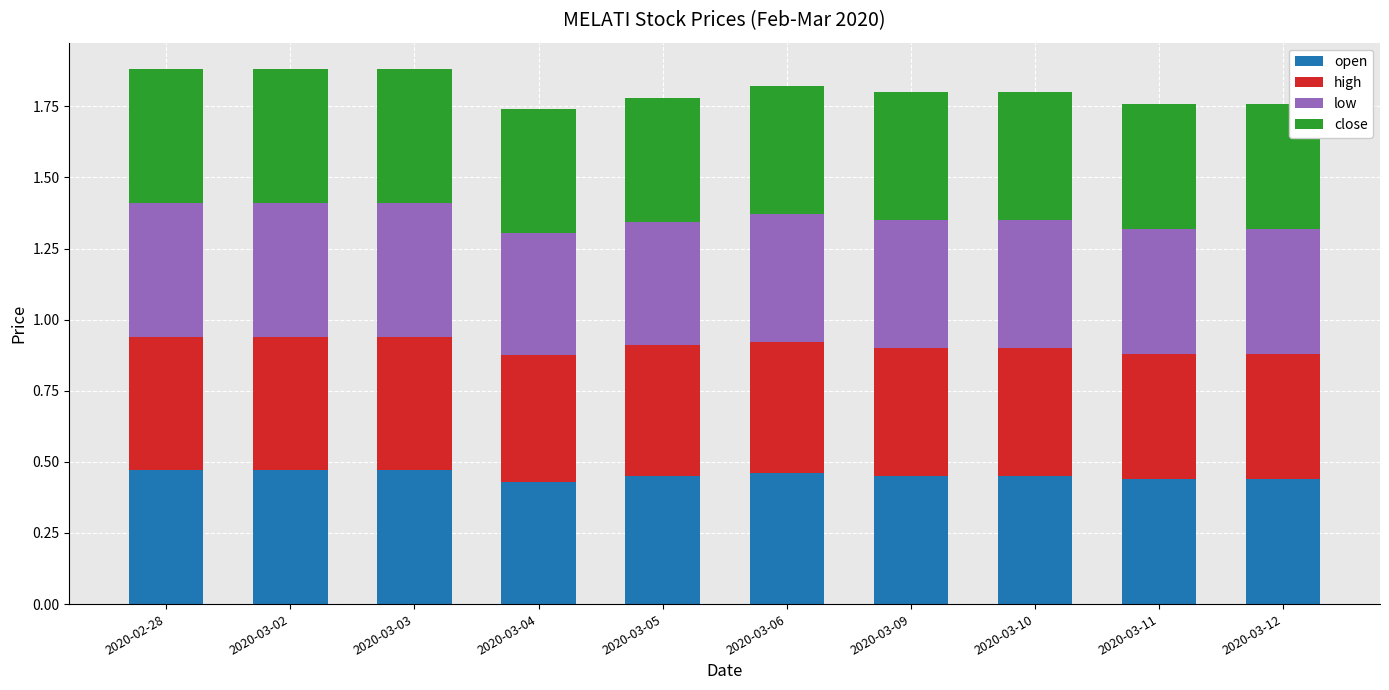

What is the sum of all open values?

4.5